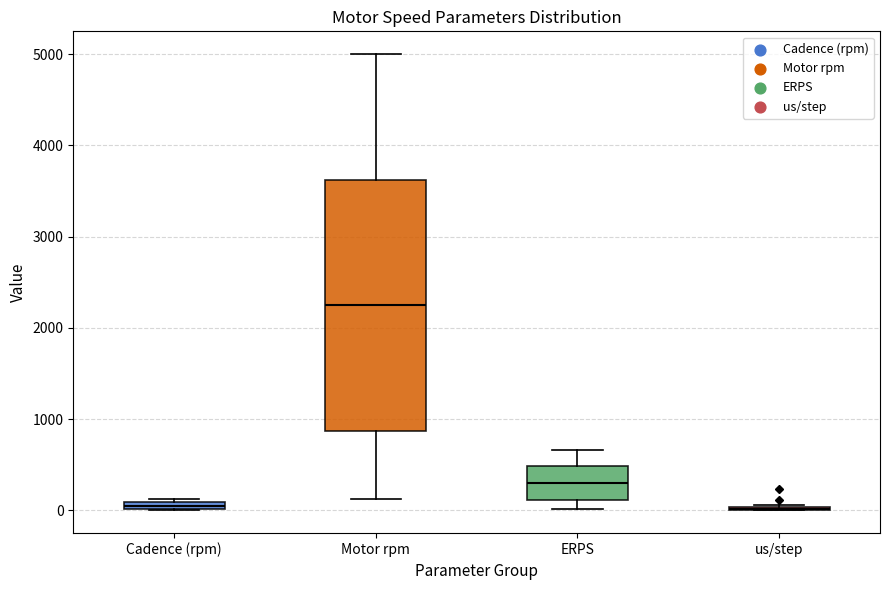

Where is the lower edge of the box for Cadence (rpm) on the y-axis? The values are not printed on the chart, so give them approximately, as read against the axis.

0